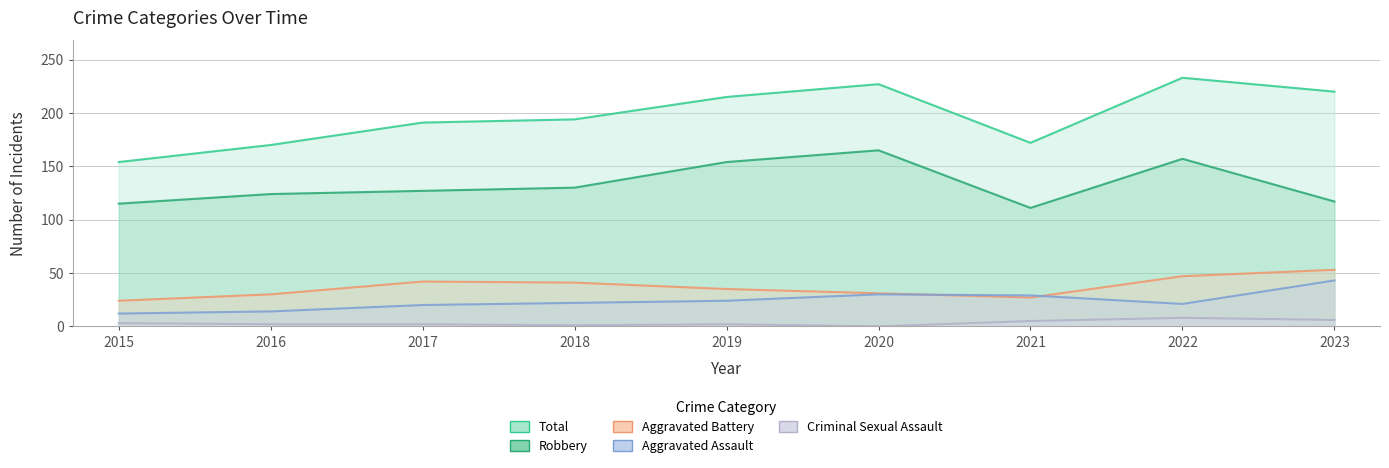

How many lines are shown in the chart?

5